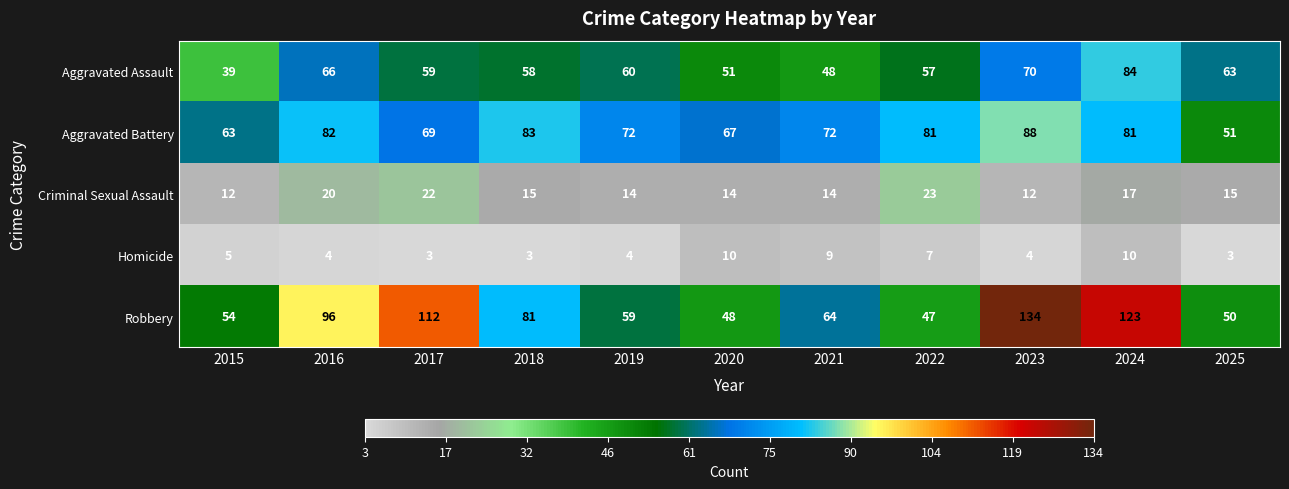

Where does the Criminal Sexual Assault series first go above 15?

2016